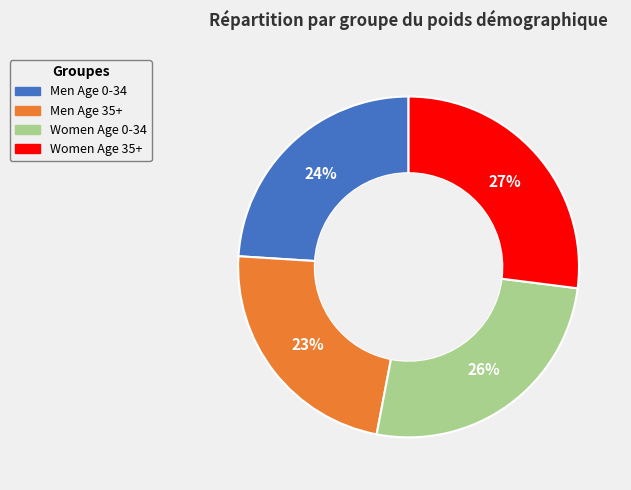

Does any single category account for the majority?

No